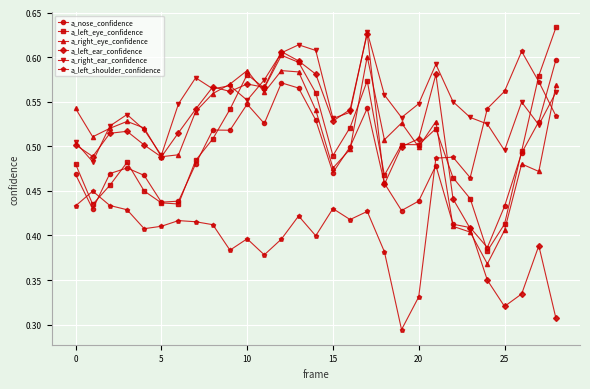

Which series has the largest total across all categories?

a_right_ear_confidence